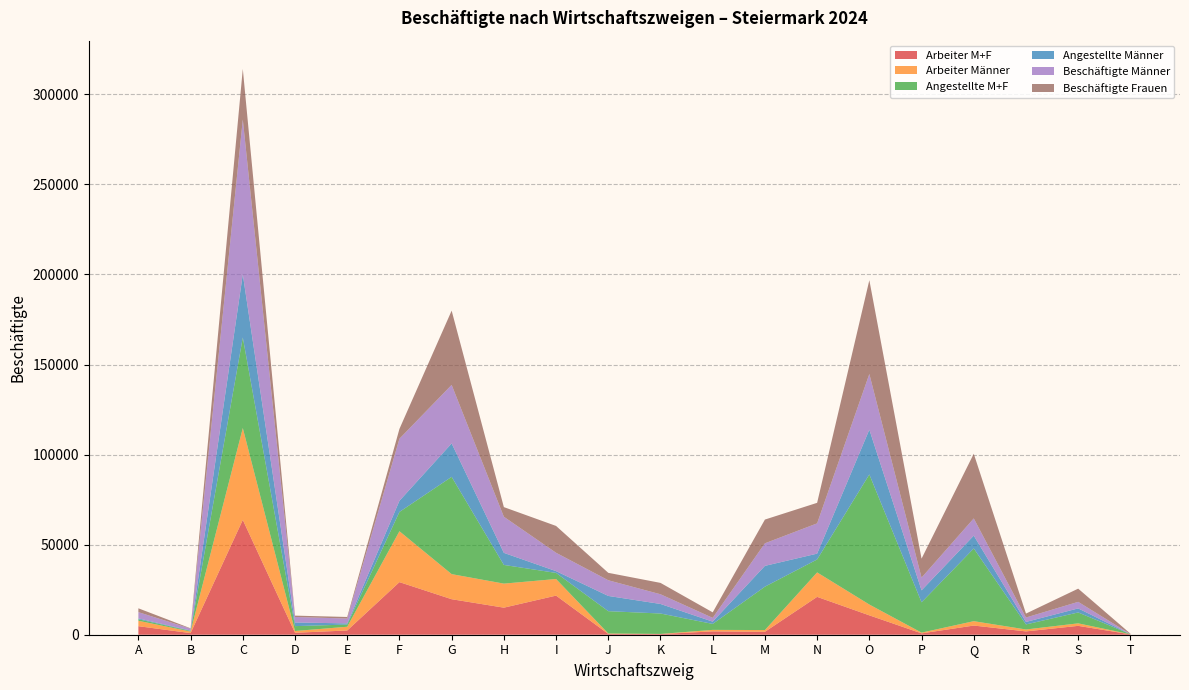

Reading right to left, transcribe all the data shown in this chart.

Arbeiter M+F: T=215	S=4923	R=1842	Q=5089	P=750	O=10758	N=21020	M=1625	L=1851	K=362	J=447	I=21712	H=15023	G=19713	F=29196	E=2358	D=1079	C=63747	B=893	A=4737
Arbeiter Männer: T=25	S=1391	R=1072	Q=2430	P=413	O=6006	N=13573	M=969	L=835	K=81	J=243	I=9216	H=13347	G=13931	F=28255	E=2067	D=988	C=50982	B=855	A=3007
Angestellte M+F: T=68	S=6047	R=2802	Q=40368	P=16839	O=72208	N=7187	M=24077	L=3314	K=11334	J=12382	I=3383	H=10377	G=53996	F=10711	E=1221	D=2702	C=50296	B=355	A=863
Angestellte Männer: T=17	S=2248	R=1381	Q=7123	P=6640	O=24881	N=3236	M=11556	L=1261	K=5300	J=8458	I=985	H=6699	G=18558	F=6193	E=631	D=2054	C=35011	B=210	A=456
Beschäftigte Männer: T=42	S=3639	R=2453	Q=9553	P=7053	O=30887	N=16809	M=12525	L=2096	K=5381	J=8701	I=10201	H=20046	G=32489	F=34448	E=2698	D=3042	C=85993	B=1065	A=3463
Beschäftigte Frauen: T=241	S=7331	R=2191	Q=35904	P=10536	O=52079	N=11398	M=13177	L=3069	K=6315	J=4128	I=14894	H=5354	G=41220	F=5459	E=881	D=739	C=28050	B=183	A=2137